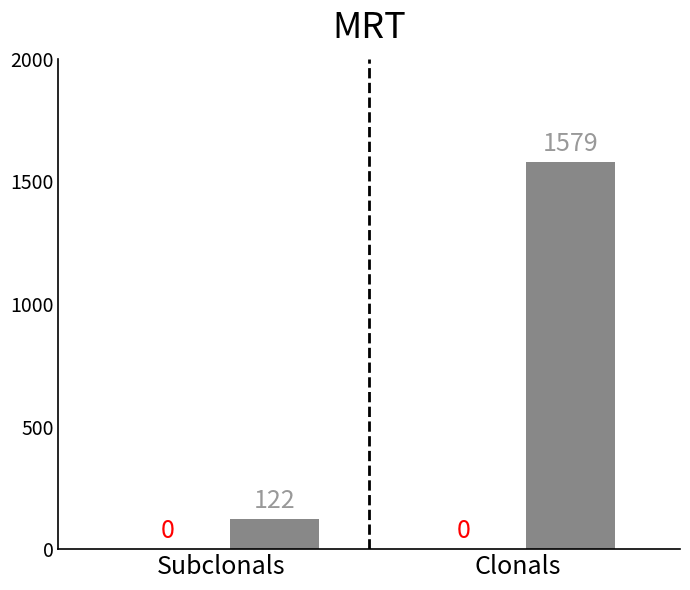

Does the chart contain any negative values?

No